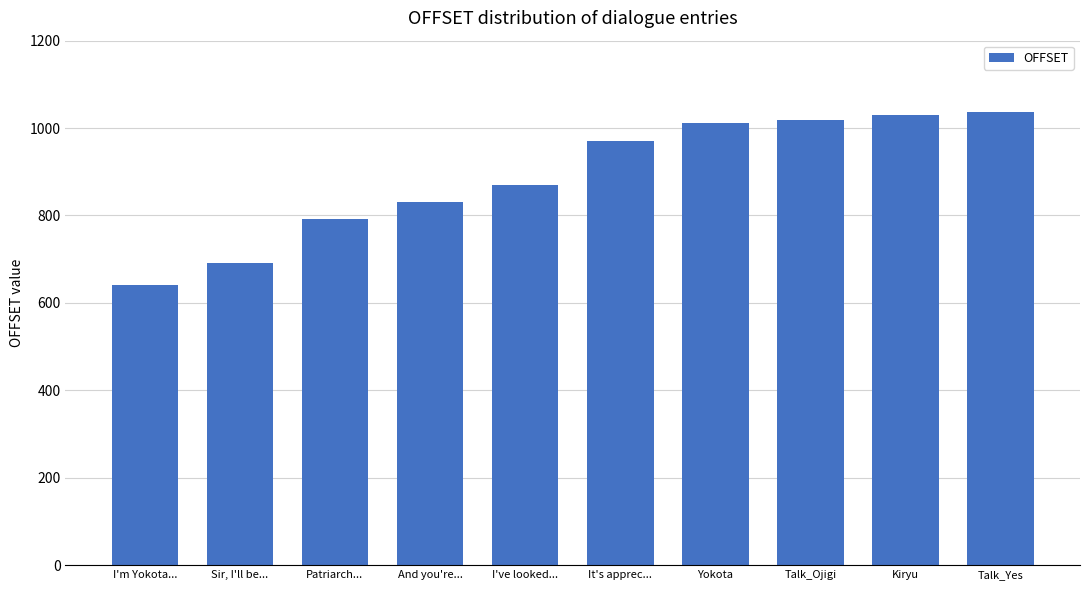

How many values are below 970?

5